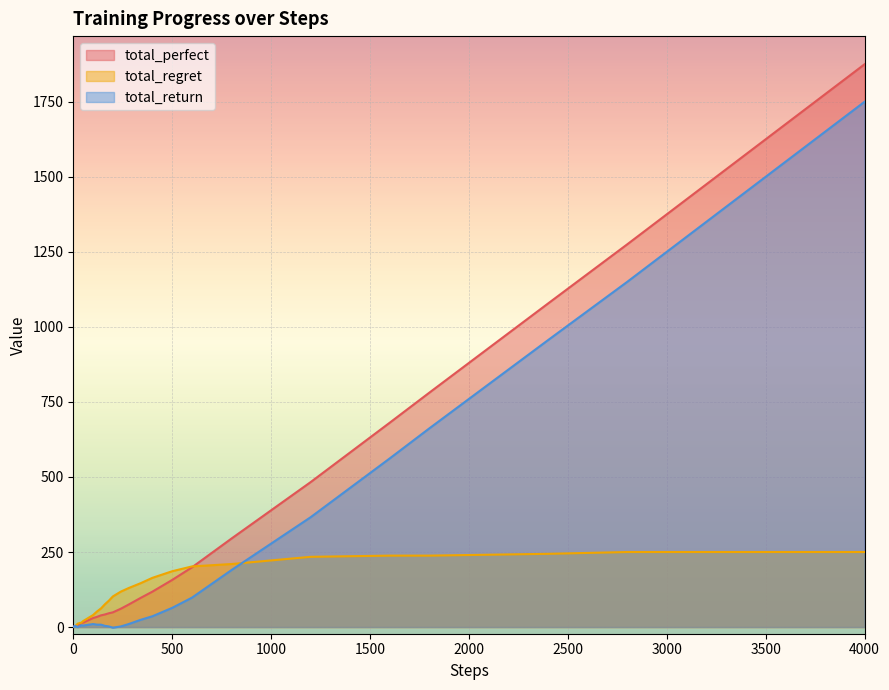

What is the value of the total_return point at the 12th from the left?

2